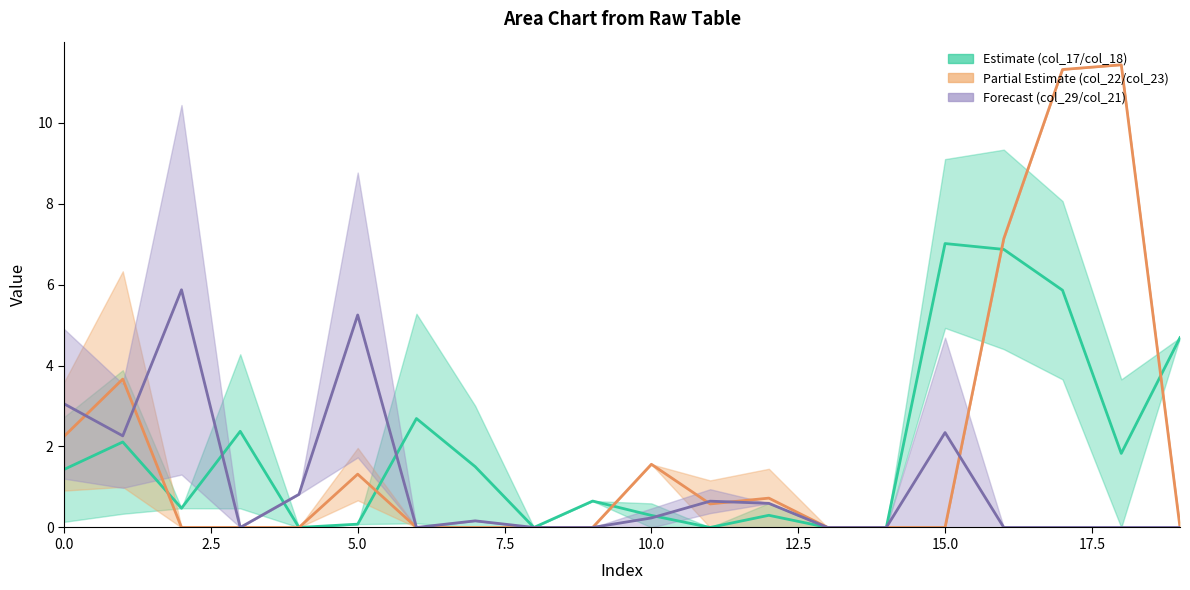

Reading right to left, extract all data points from this chart.

col_18: 4.7	1.8	5.9	6.9	7.0	0.0	0.0	0.3	0.0	0.3	0.7	0.0	1.5	2.7	0.1	0.0	2.4	0.5	2.1	1.4
col_23: 0.0	11.4	11.3	7.1	0.0	0.0	0.0	0.7	0.6	1.6	0.0	0.0	0.0	0.0	1.3	0.0	0.0	0.0	3.7	2.2
col_21: 0.0	0.0	0.0	0.0	2.3	0.0	0.0	0.6	0.6	0.2	0.0	0.0	0.2	0.0	5.2	0.8	0.0	5.9	2.3	3.1